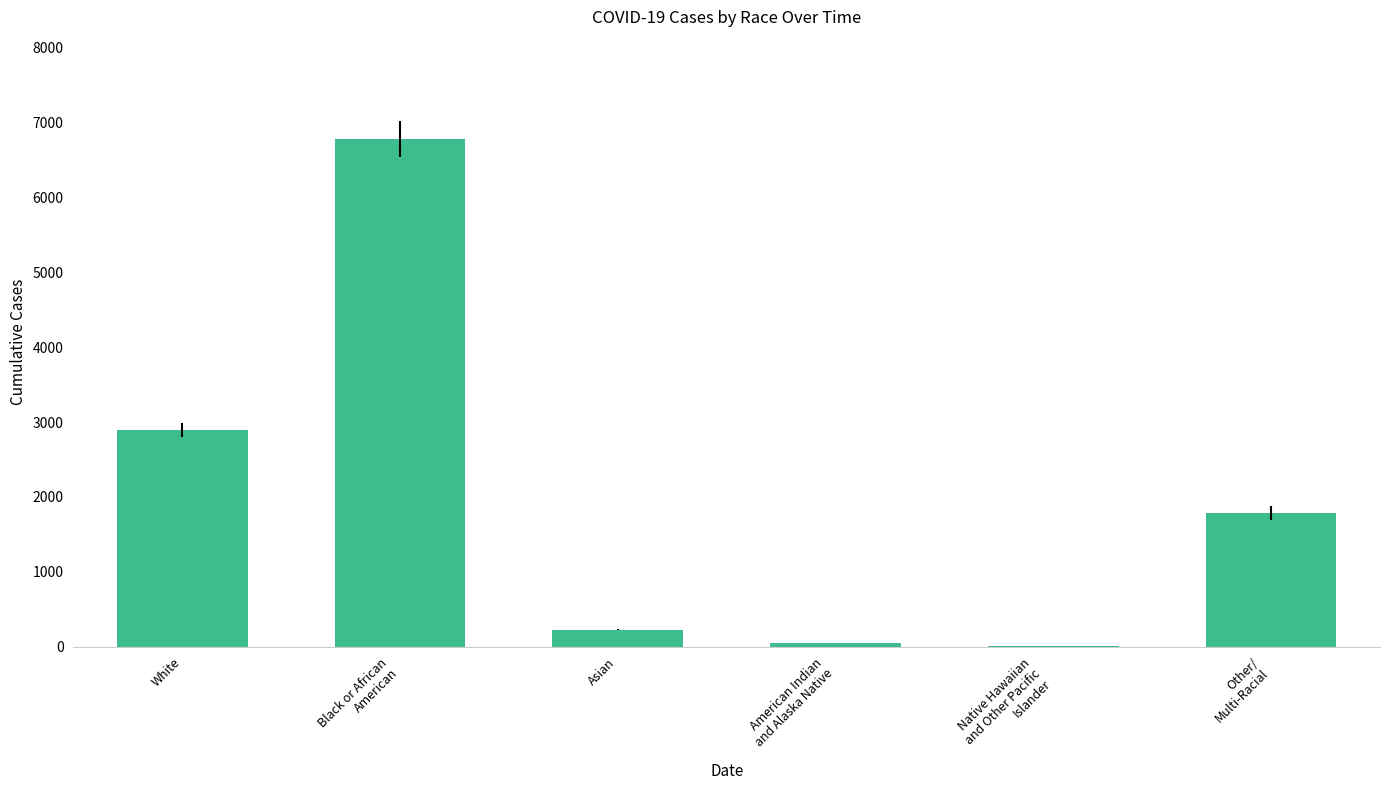

What is the greatest value displayed?

6789